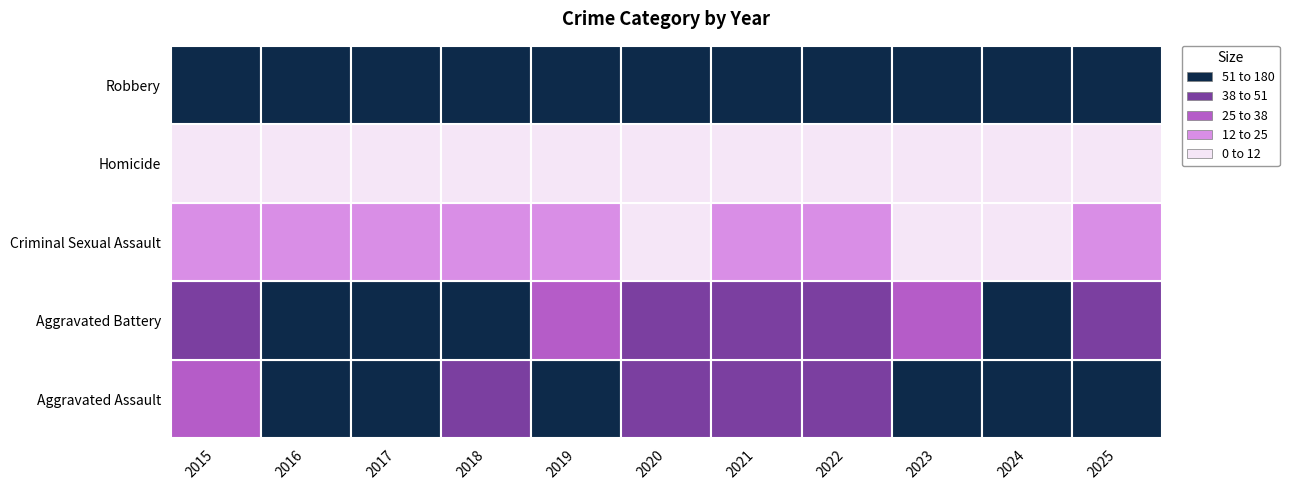

How many categories are shown in the chart?

11